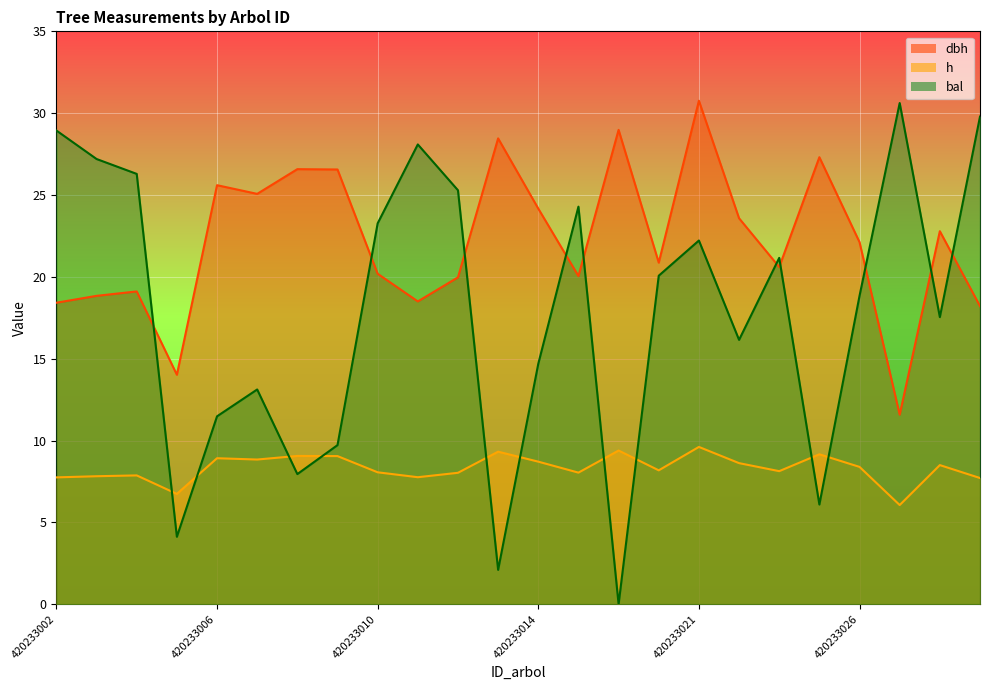

Is it true that bal equals 4.1 at 420233005?

True